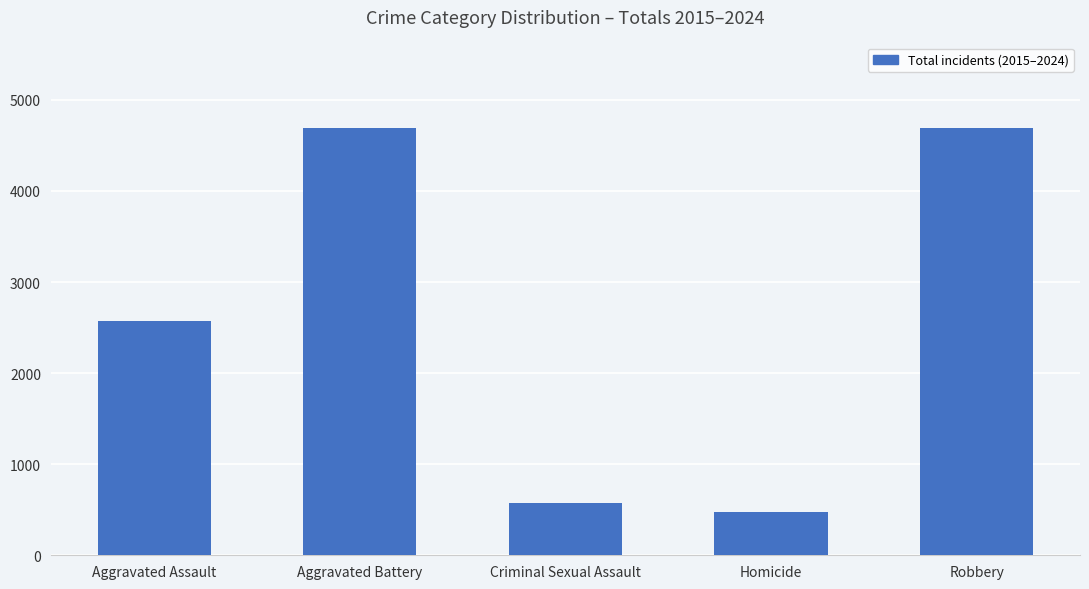

What is the sum of all values?

13006